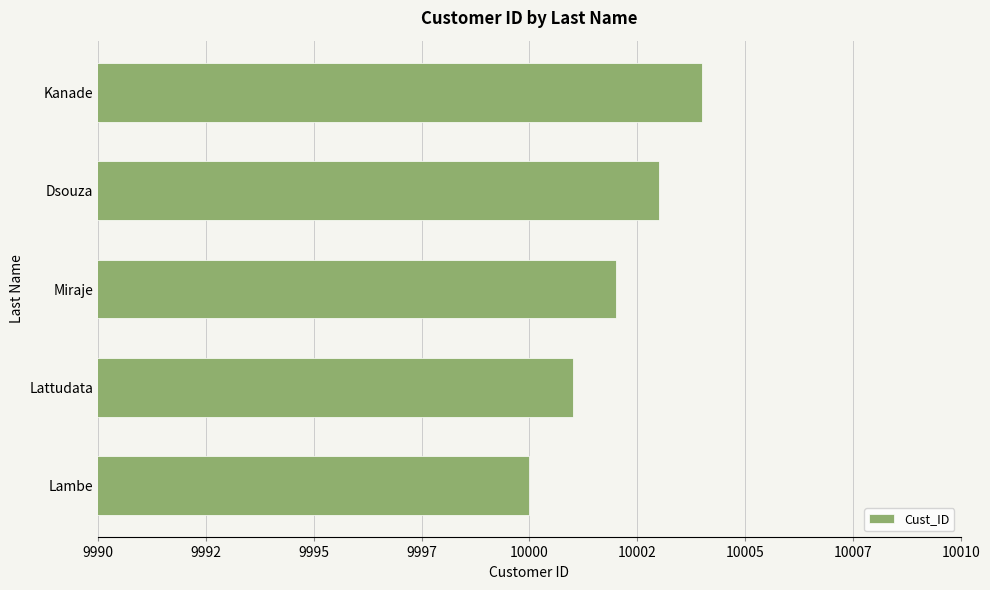

Does the chart contain any negative values?

No